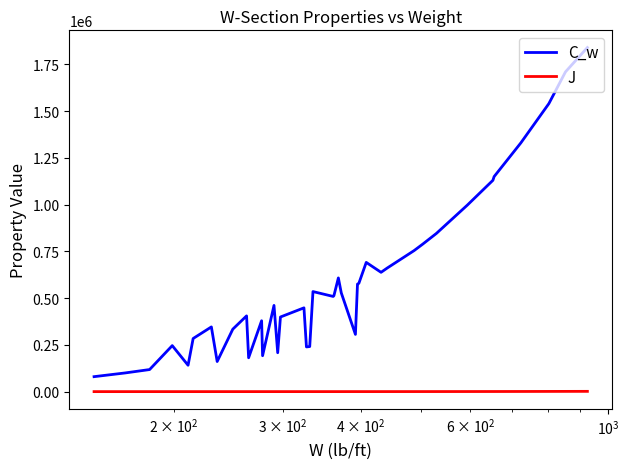

True or false: C_w and J cross at least once.

False